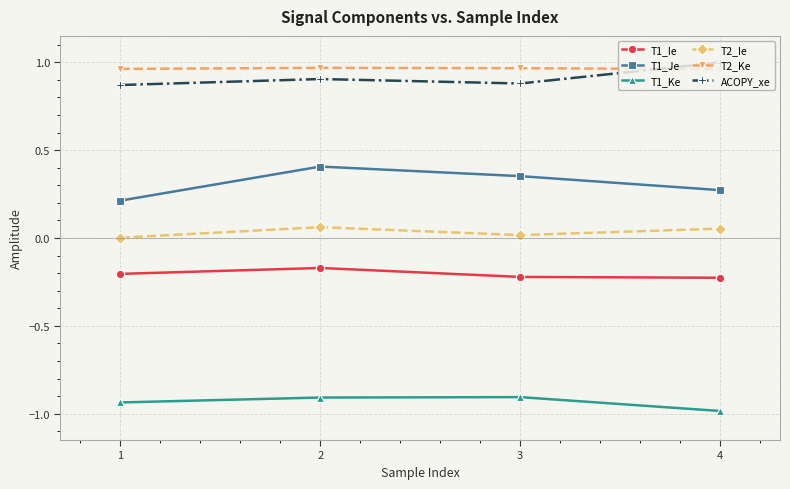

At which category is the sum across all series the highest?

2